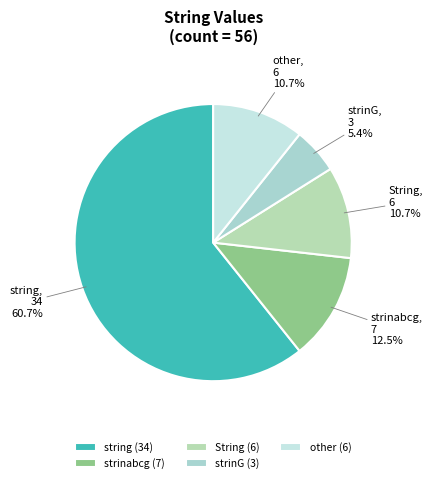

What percentage is the string slice, to the nearest percent?

61%